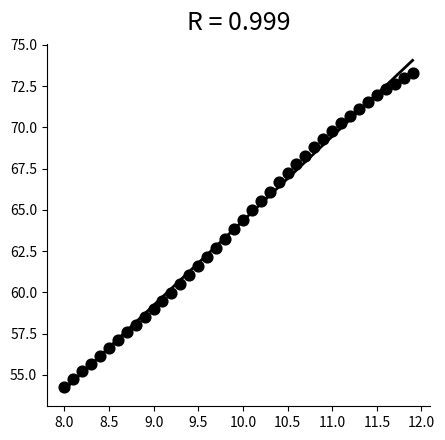

What is the range of X values (max minus min)?

3.9